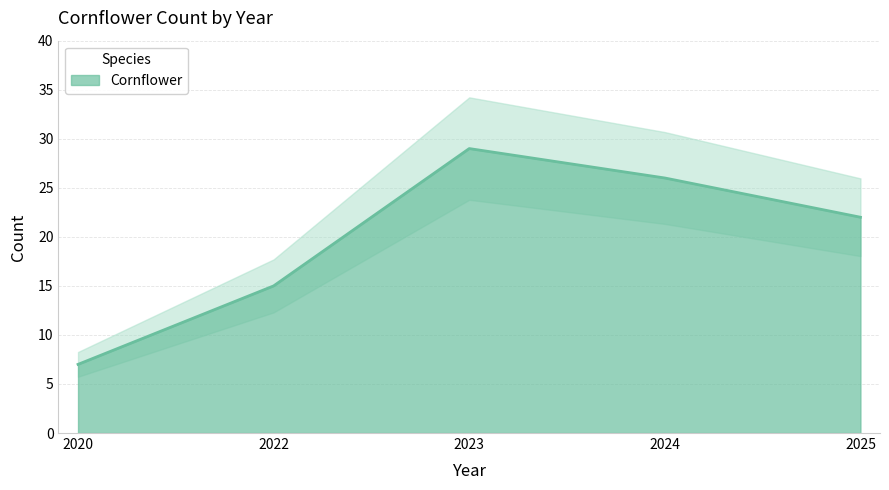

Where does the data first go above 22?

2023